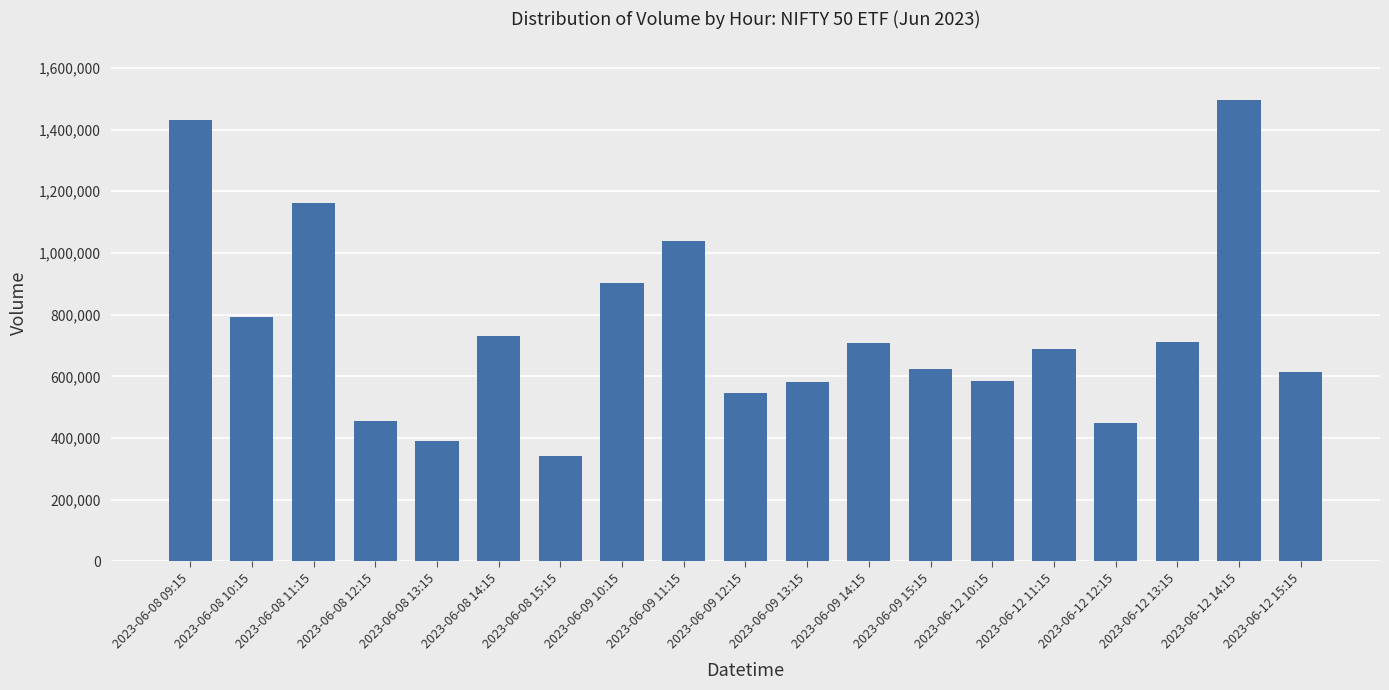

Which label corresponds to the largest value in the chart?

2023-06-12 14:15